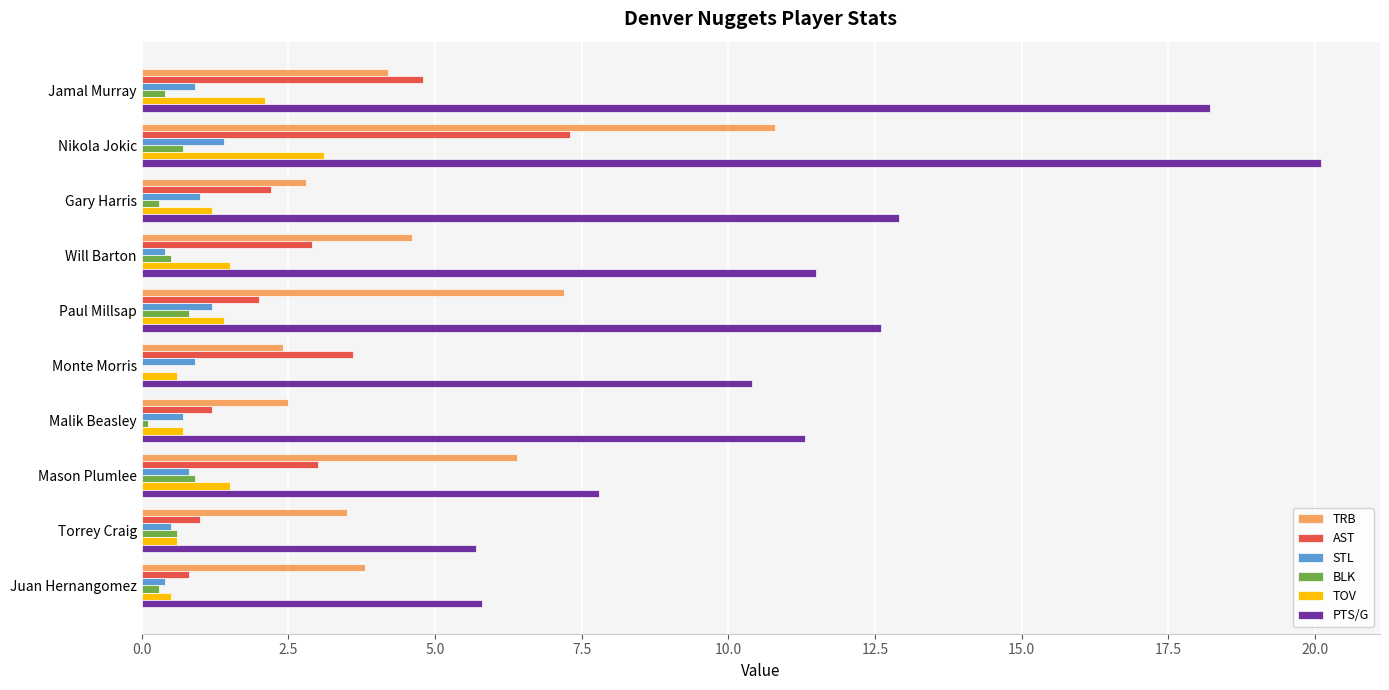

Which series has the largest total across all categories?

PTS/G